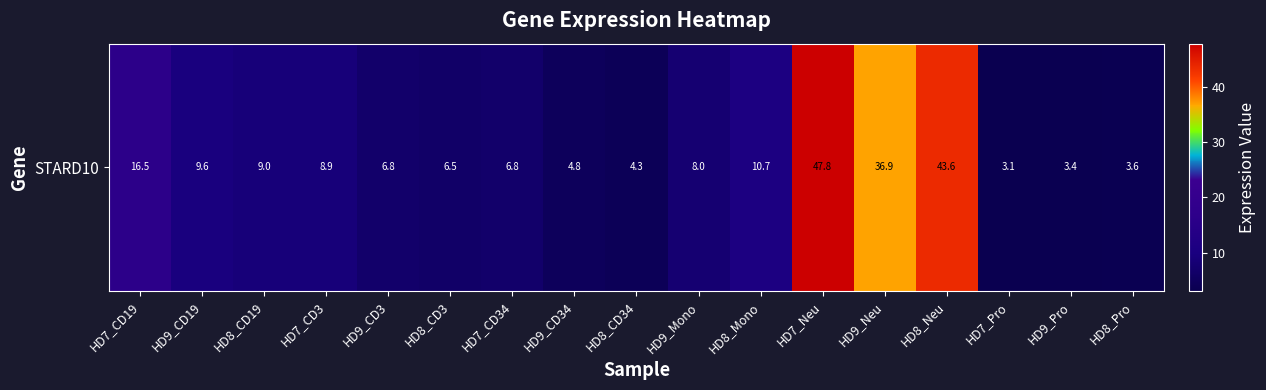

Reading left to right, extract all data points from this chart.

16.5	9.6	9.0	8.9	6.8	6.5	6.8	4.8	4.3	8.0	10.7	47.8	36.9	43.6	3.1	3.4	3.6